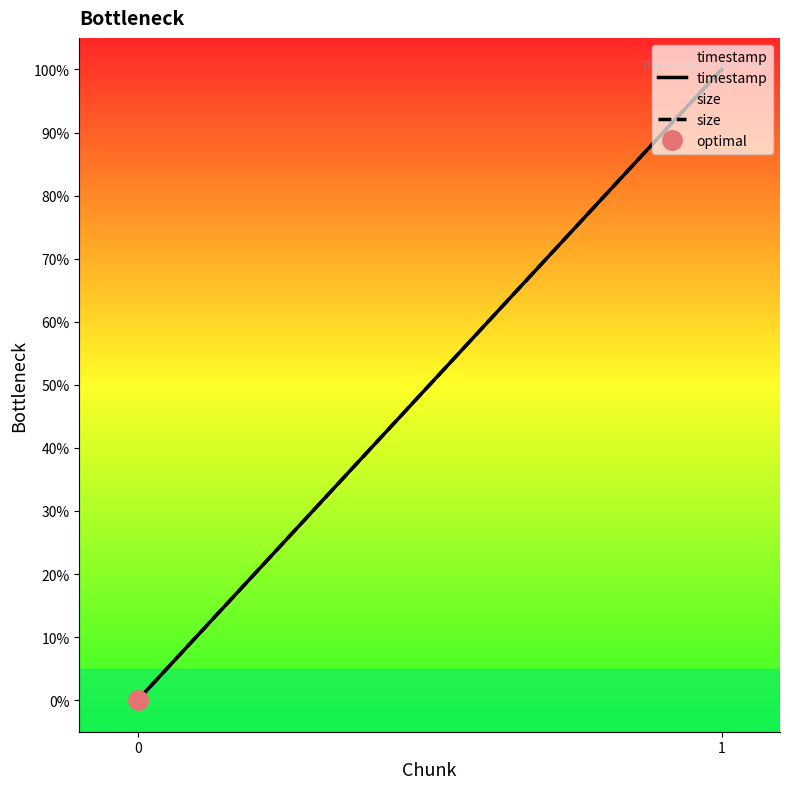

What is the greatest value displayed?

100